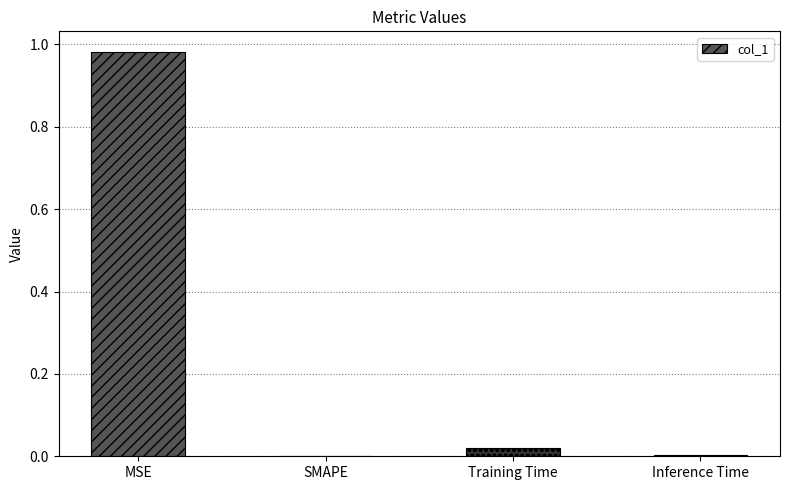

At which category does the chart reach its peak across all series?

MSE